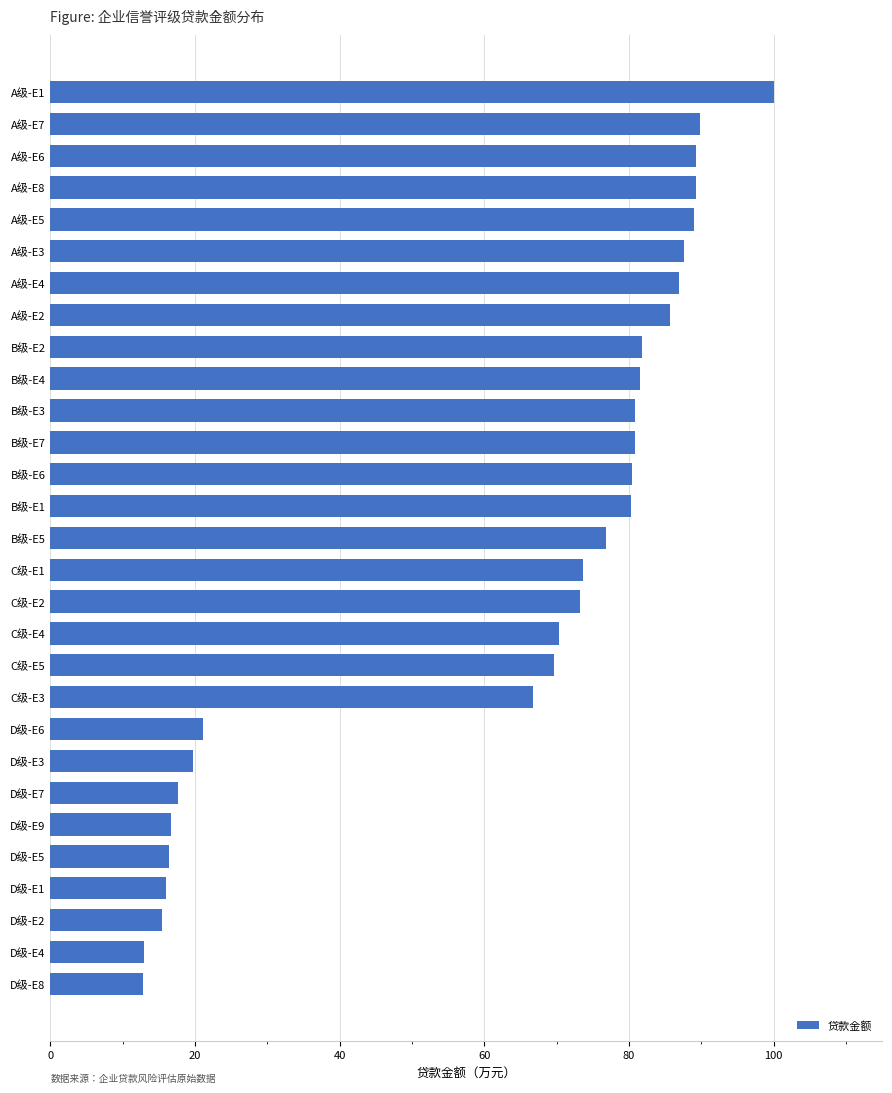

What is the difference between the maximum and minimum values?

87.1